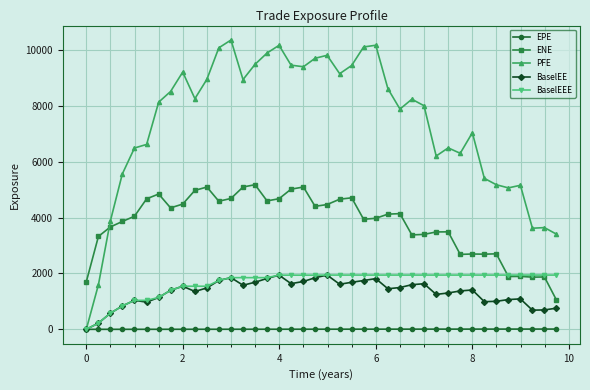

Which series has the largest range (max minus min)?

PFE